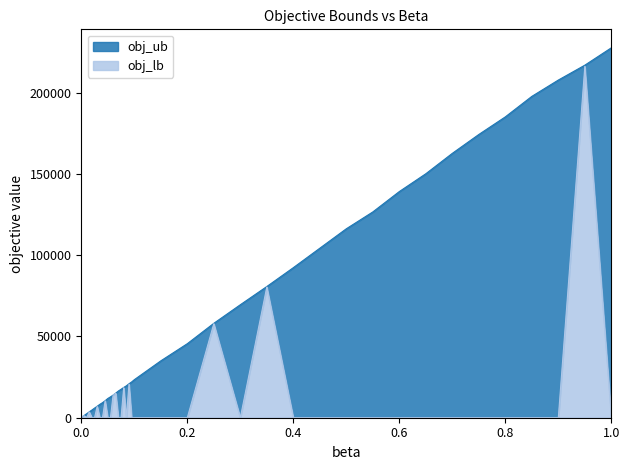

Reading left to right, transcribe all the data shown in this chart.

obj_ub: 232.0	1296.0	2425.0	3596.0	4726.0	5917.0	7044.0	8237.5	9251.0	10469.5	11826.0	12824.5	13902.0	15143.5	16444.5	17501.8	18613.0	19615.0	20901.5	22010.0	23395.0	34994.5	45553.0	58087.5	69521.0	80733.5	92336.0	104317.0	116281.0	126643.0	139187.0	150140.5	162702.0	174316.5	185146.0	197760.0	207814.0	216964.5	227649.0
obj_lb: 0.0	1296.0	0.0	3577.0	0.0	0.0	6957.5	0.0	0.0	10469.5	0.0	0.0	13854.0	15091.8	0.0	0.0	18529.0	0.0	20673.5	0.0	0.0	0.0	0.0	57897.0	0.0	80468.0	0.0	0.0	0.0	0.0	0.0	0.0	0.0	0.0	0.0	0.0	0.0	216249.0	0.0